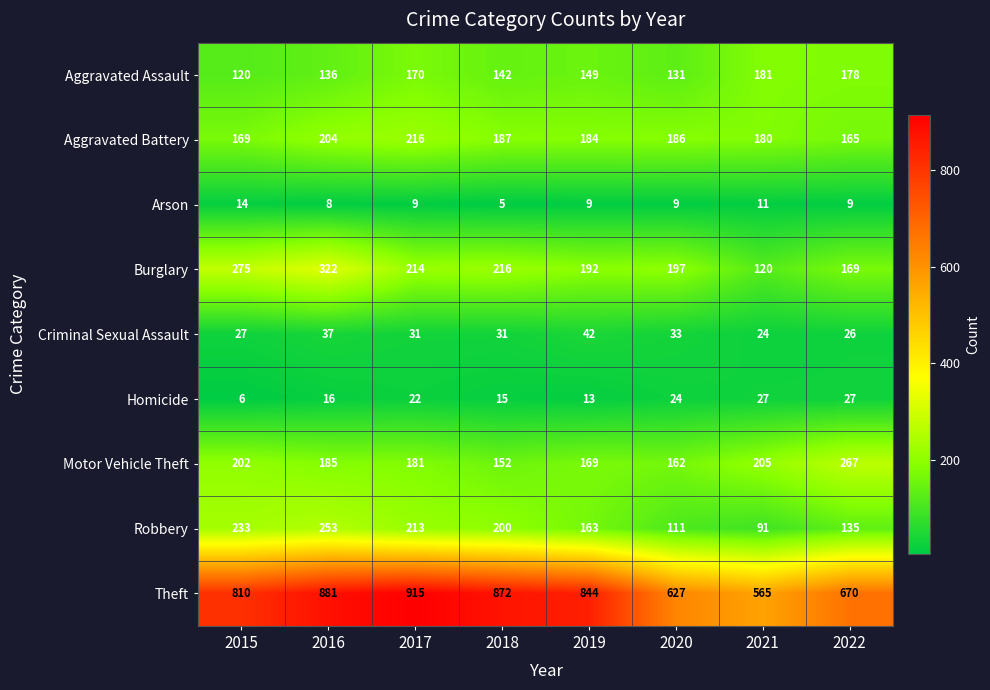

Between 2015 and 2019, which series saw the biggest shift?

Burglary